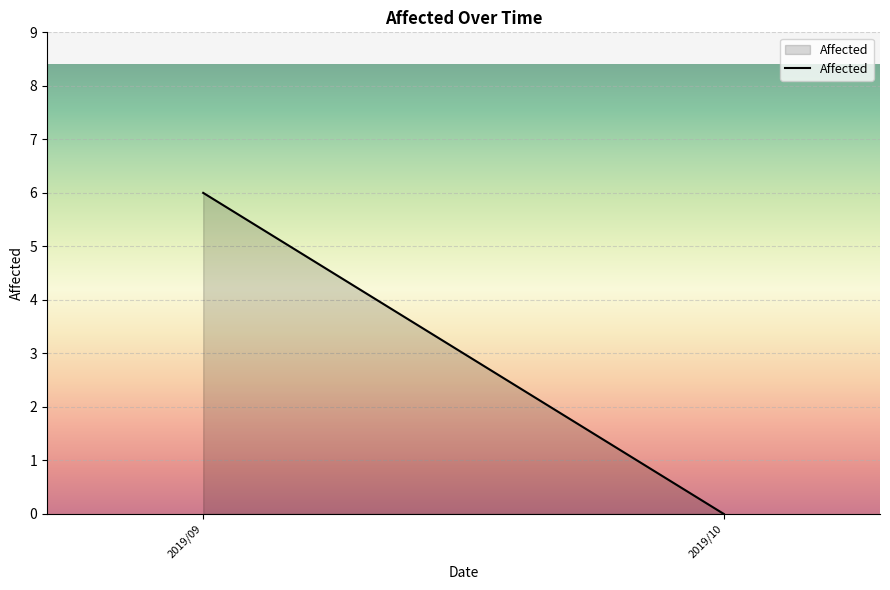

Rank the categories by value from highest to lowest.

2019/09, 2019/10